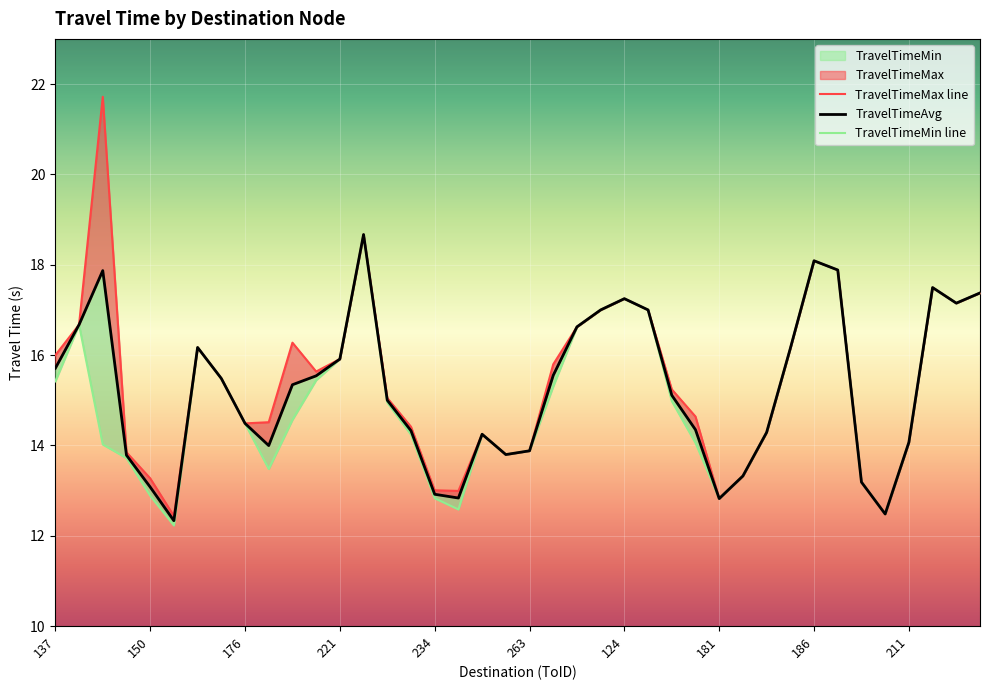

Which series has the largest total across all categories?

TravelTimeMax